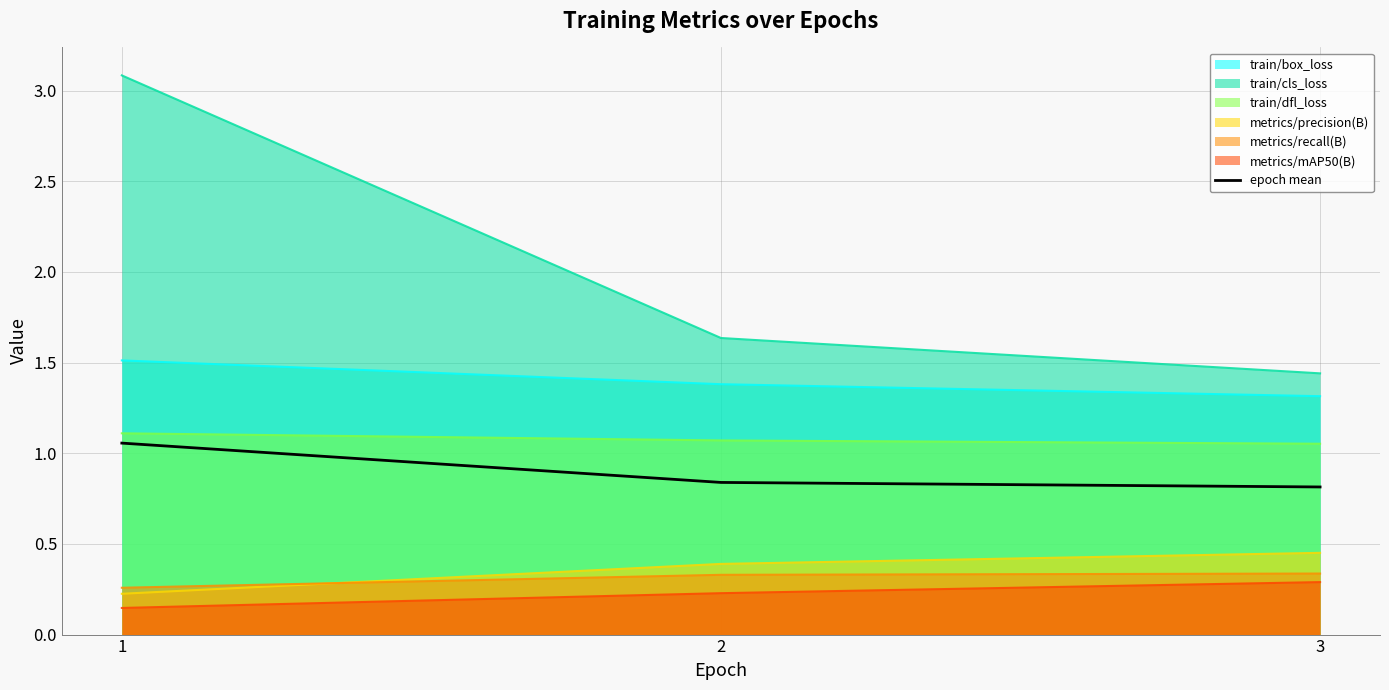

At which label is the value closest to 0?

3